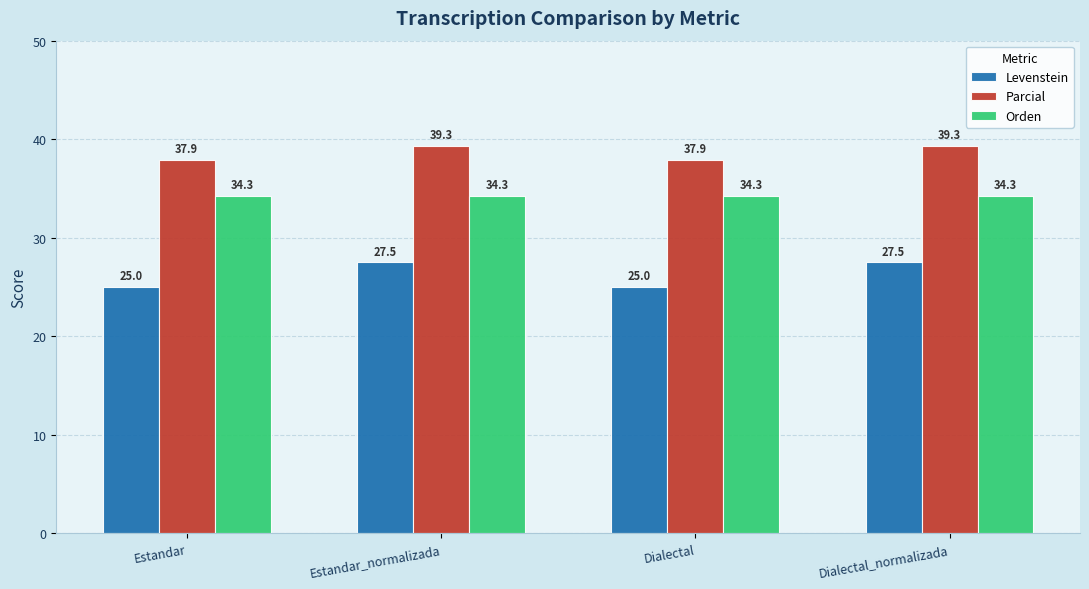

What is the label of the 2nd bar from the left?

Estandar_normalizada